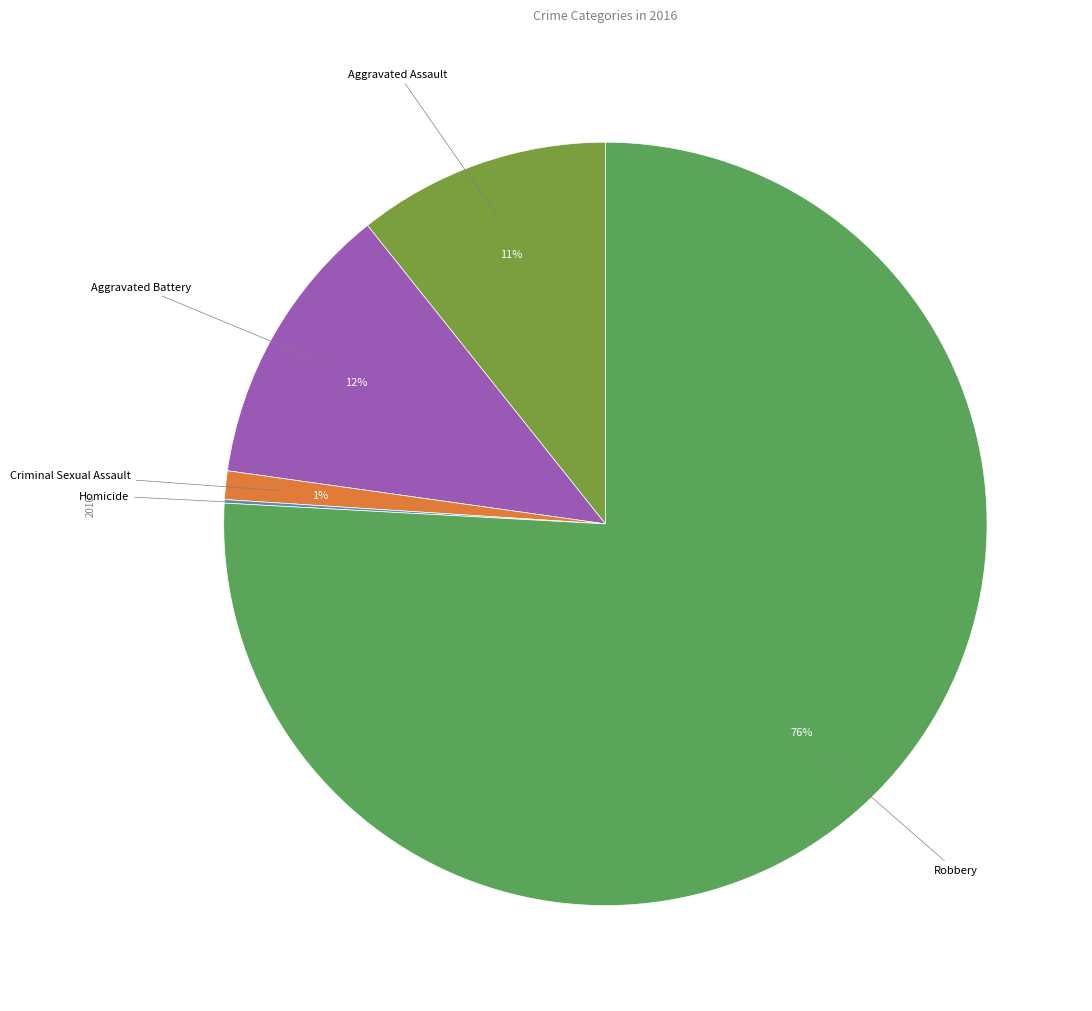

Is there a majority slice in this chart?

Yes